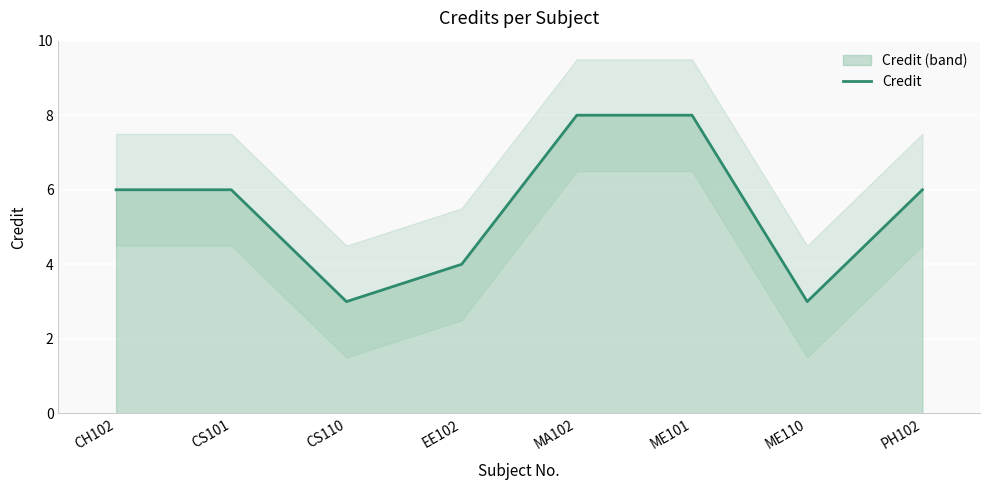

What position from the right is PH102?

1